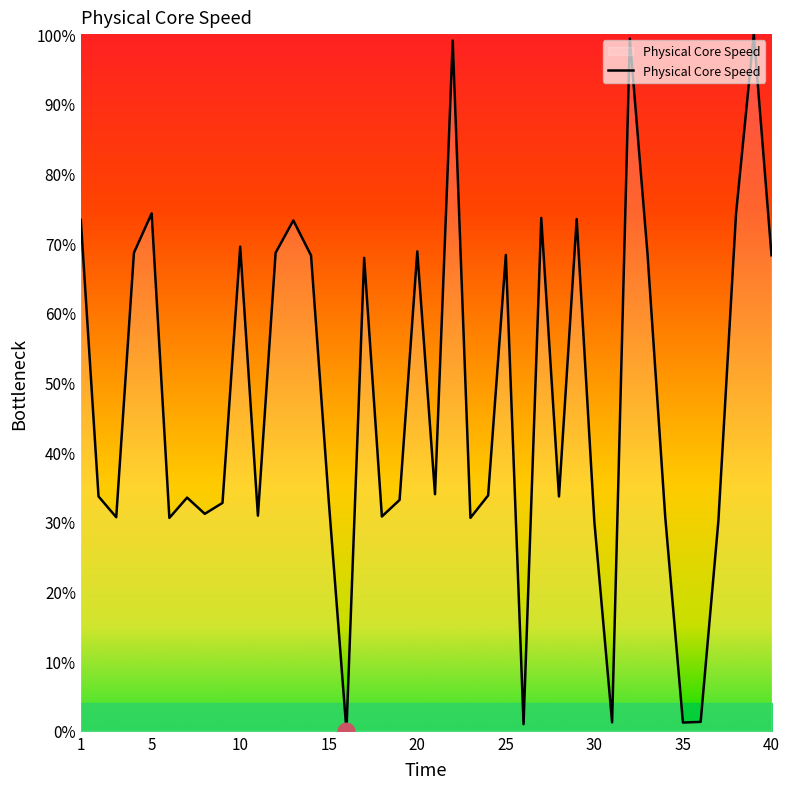

What is the difference between the maximum and minimum values?

100.0